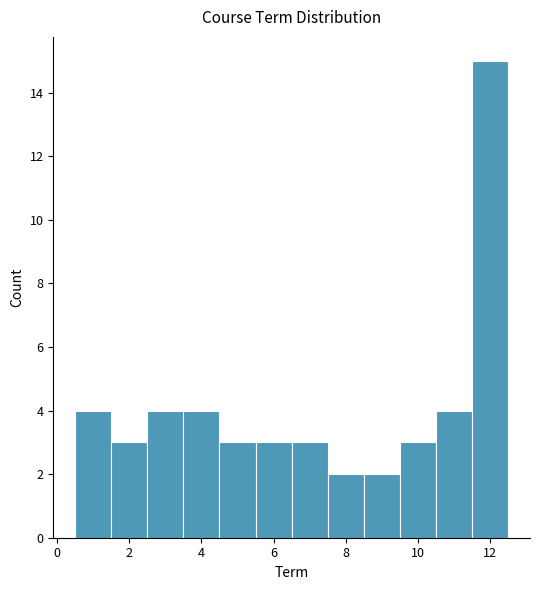

Reading left to right, transcribe this chart: for each bar, give the range it covers on the x-axis and its height. Neither the bar edges nor the heights are printed on the chart, so give them approximately, as read against the axes.

0.5 to 1.5: 4
1.5 to 2.5: 3
2.5 to 3.5: 4
3.5 to 4.5: 4
4.5 to 5.5: 3
5.5 to 6.5: 3
6.5 to 7.5: 3
7.5 to 8.5: 2
8.5 to 9.5: 2
9.5 to 10.5: 3
10.5 to 11.5: 4
11.5 to 12.5: 15